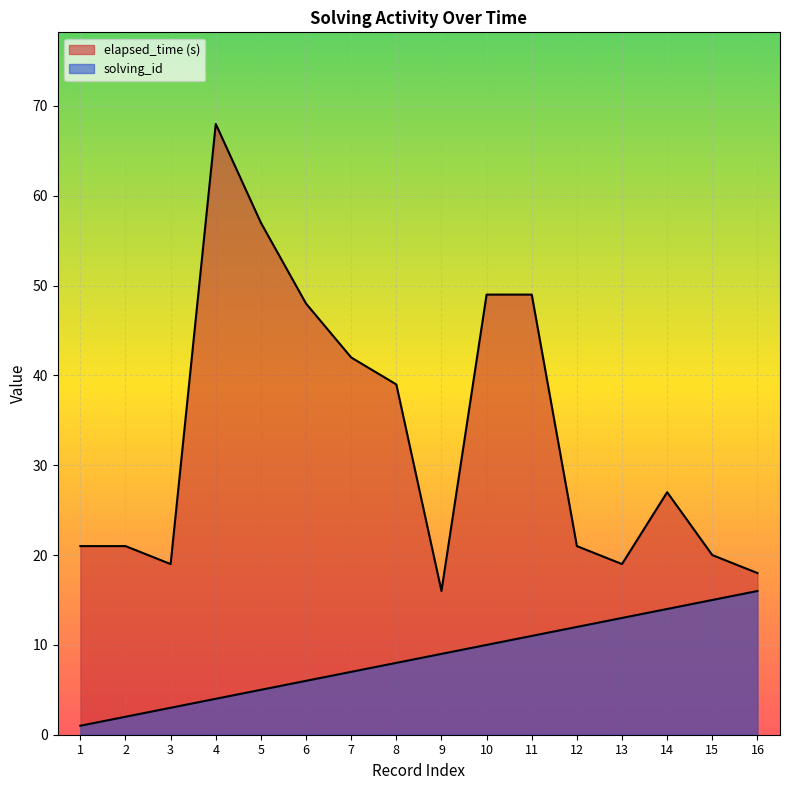

Is it true that elapsed_time equals 42 at 7?

True